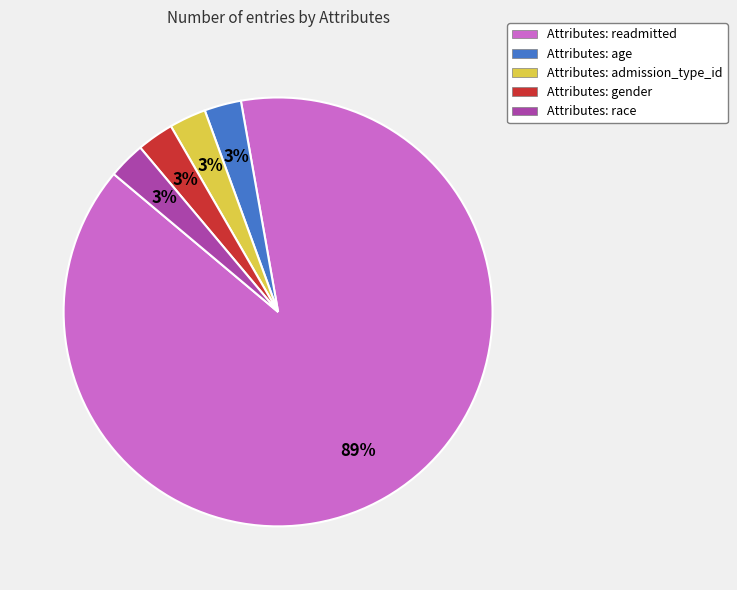

Which category has the biggest portion of the pie?

Attributes: readmitted